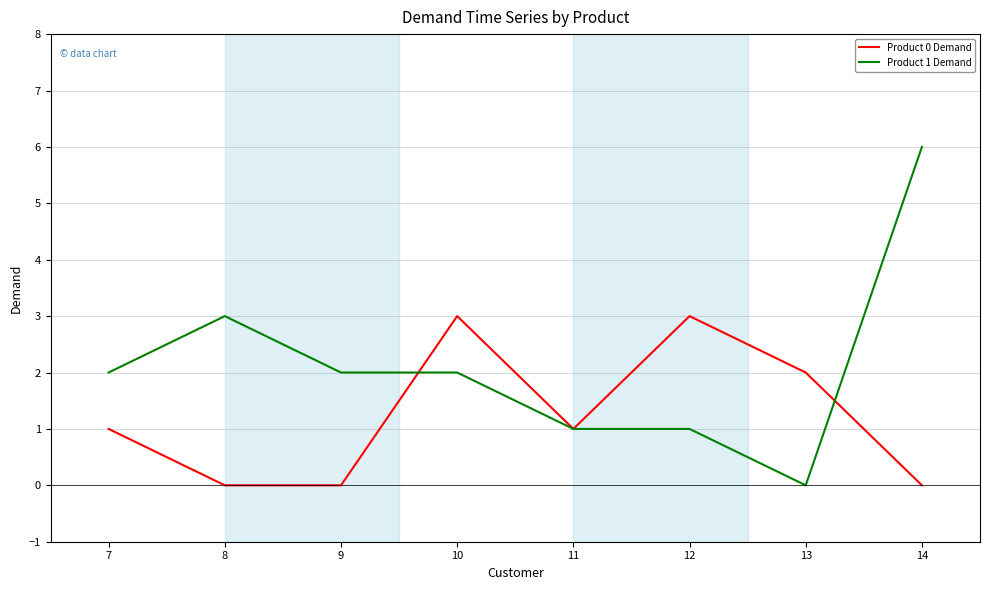

True or false: Product 1 Demand has more than 0 interior local peaks.

True